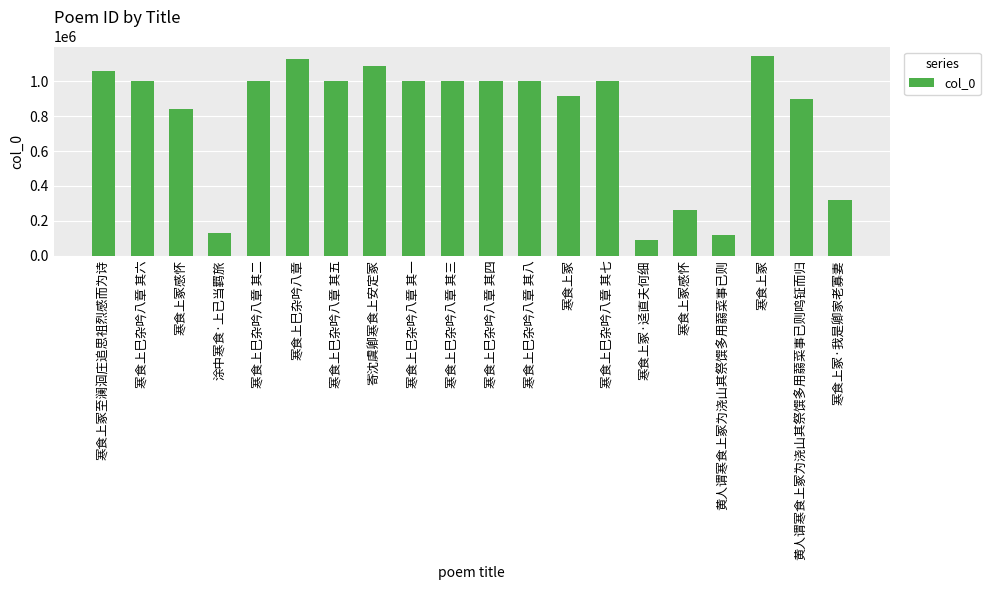

What is the label of the 13th bar from the right?

寄沈虞卿寒食上安定冢